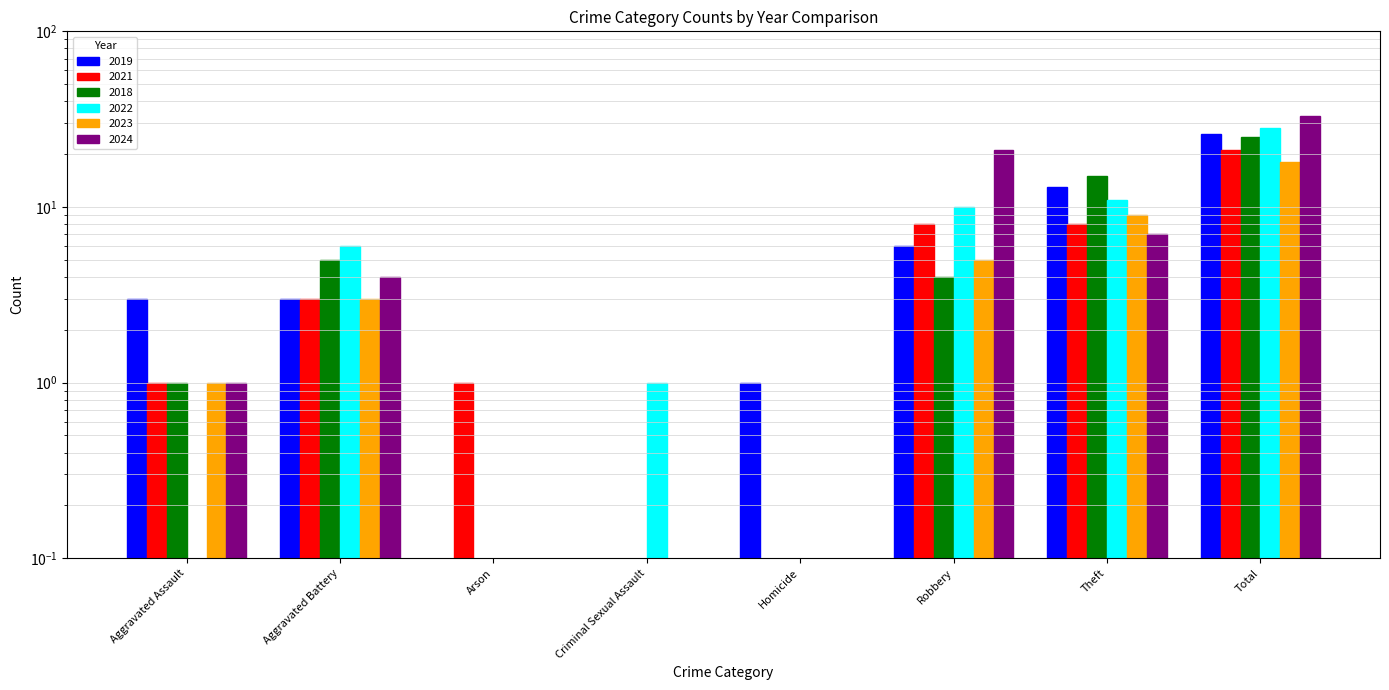

Read the 2018 value at Theft.

15.0